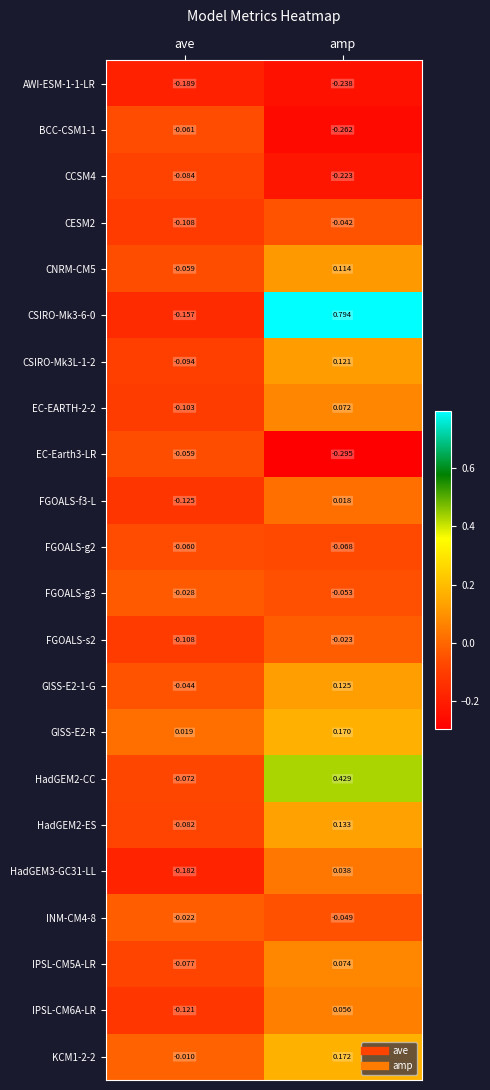

Where does the IPSL-CM6A-LR series first go above 0?

amp